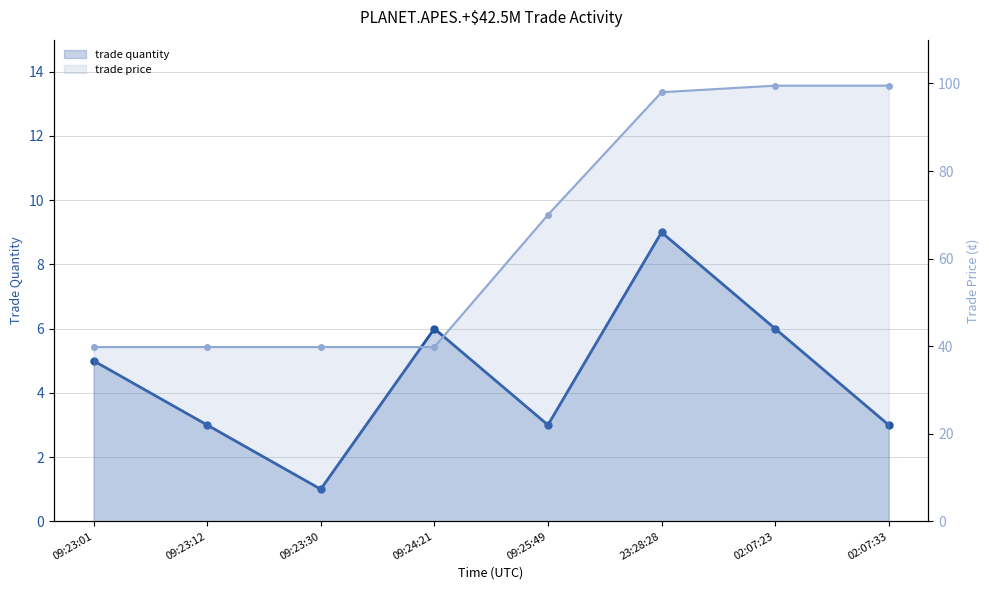

Reading left to right, extract all data points from this chart.

trade quantity: 09:23:01=5.0	09:23:12=3.0	09:23:30=1.0	09:24:21=6.0	09:25:49=3.0	23:28:28=9.0	02:07:23=6.0	02:07:33=3.0
trade price: 09:23:01=39.8	09:23:12=39.8	09:23:30=39.8	09:24:21=39.8	09:25:49=70.0	23:28:28=98.0	02:07:23=99.5	02:07:33=99.5